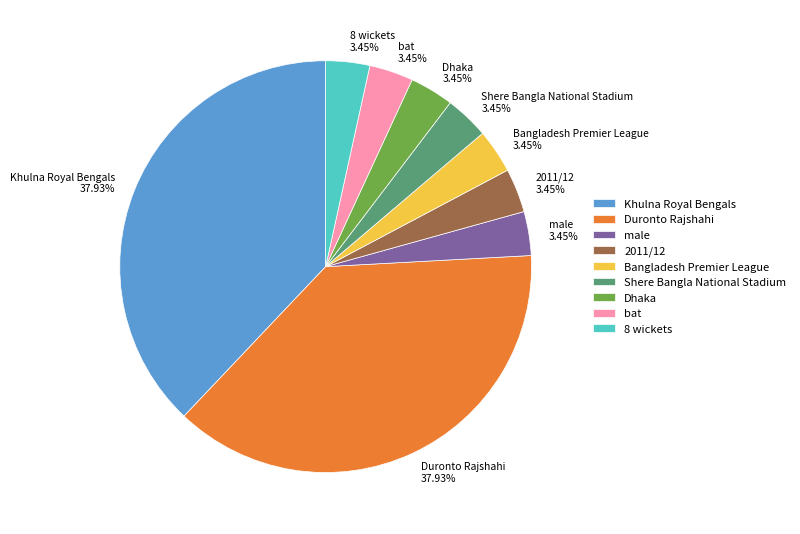

Combined, do 2011/12 and bat account for over 50%?

No